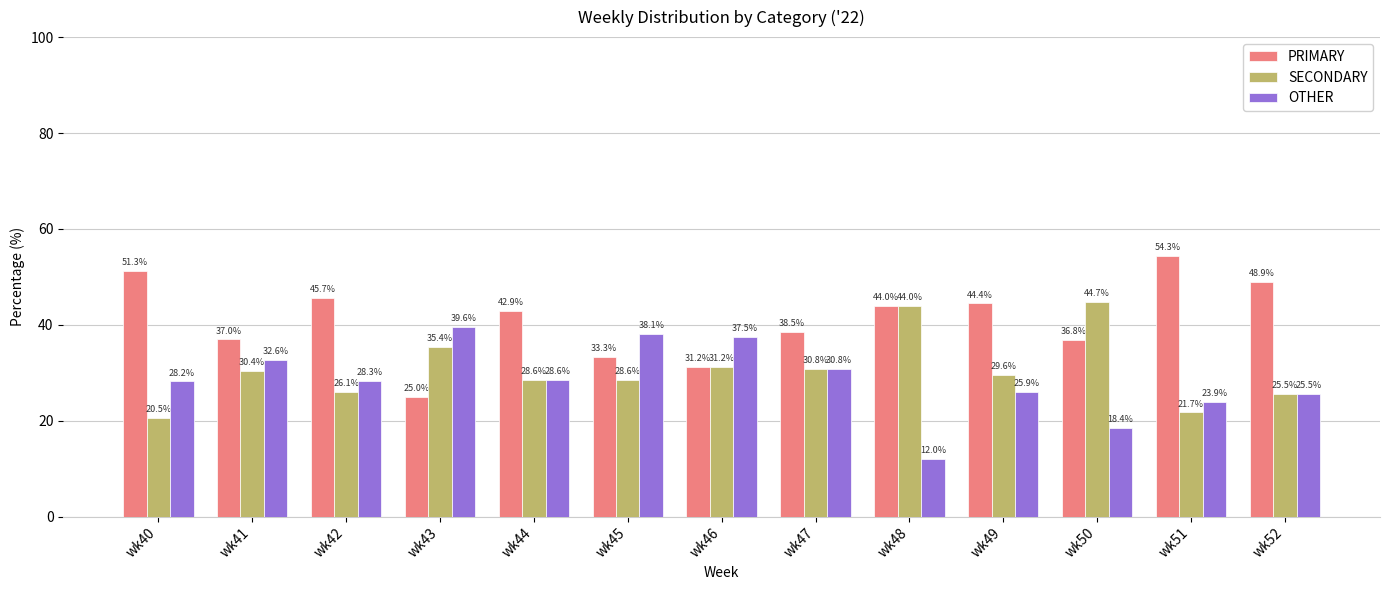

What is the difference between the SECONDARY values at wk47 and wk48?

13.2